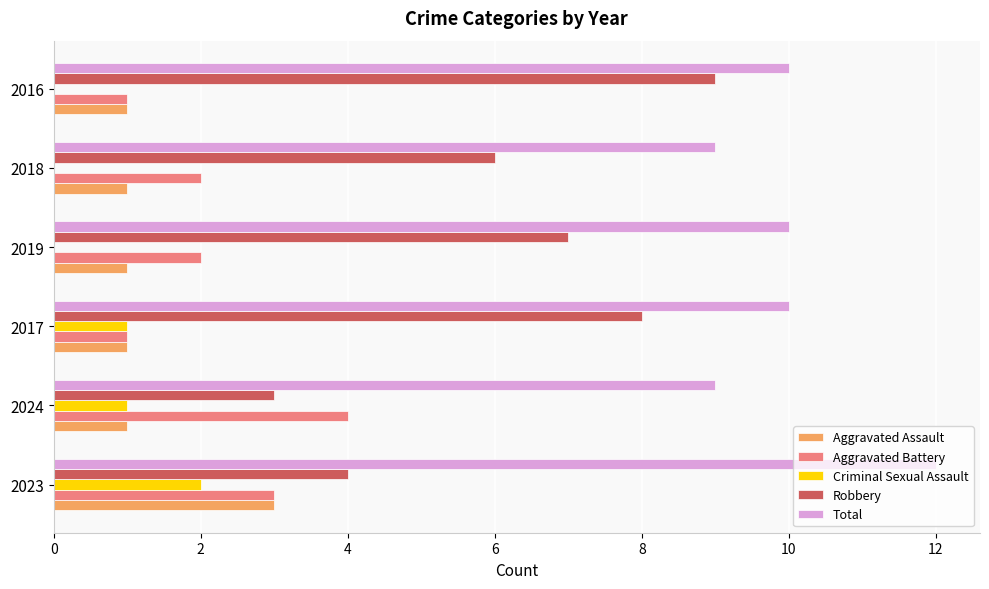

The value of Aggravated Assault at 2016 is 2. True or false?

False